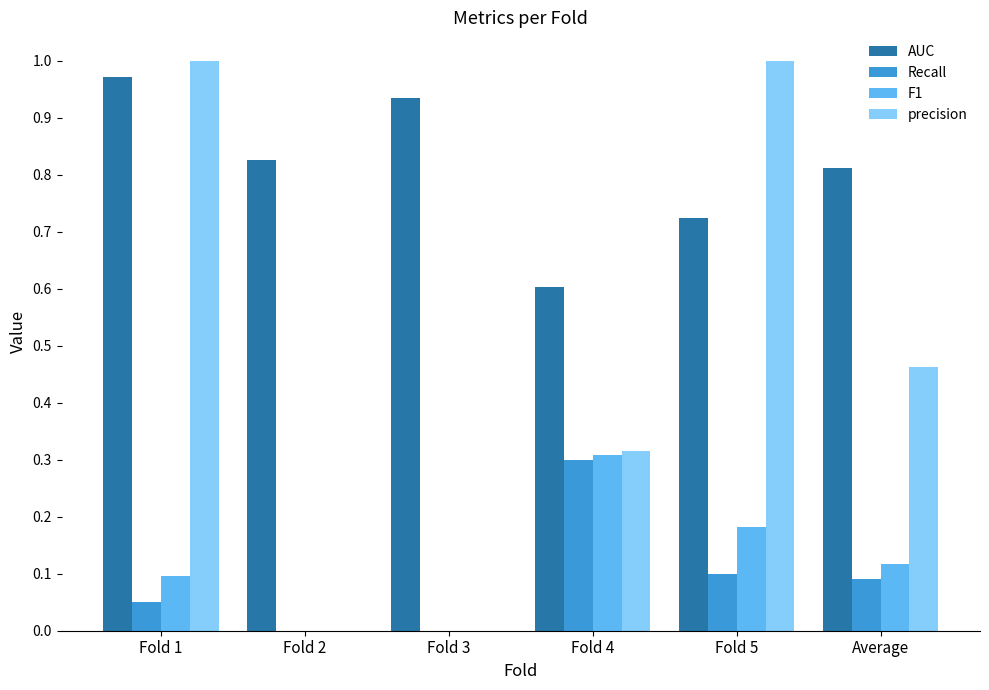

Between Fold 1 and Fold 5, which series saw the biggest shift?

AUC